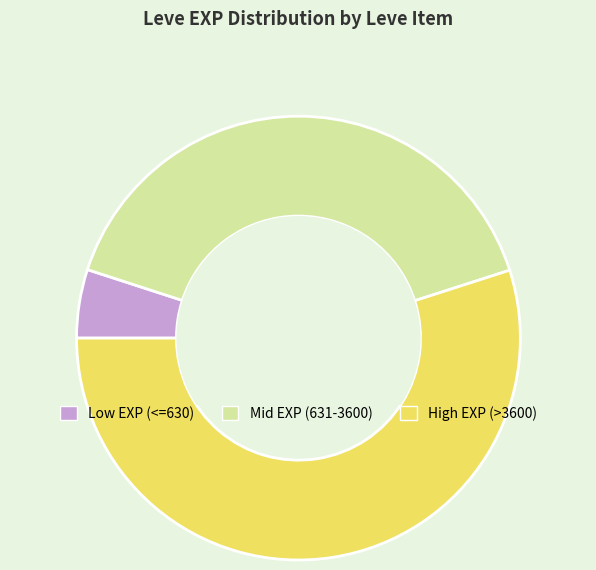

The Low EXP (<=630) slice represents 5% of the pie. True or false?

True